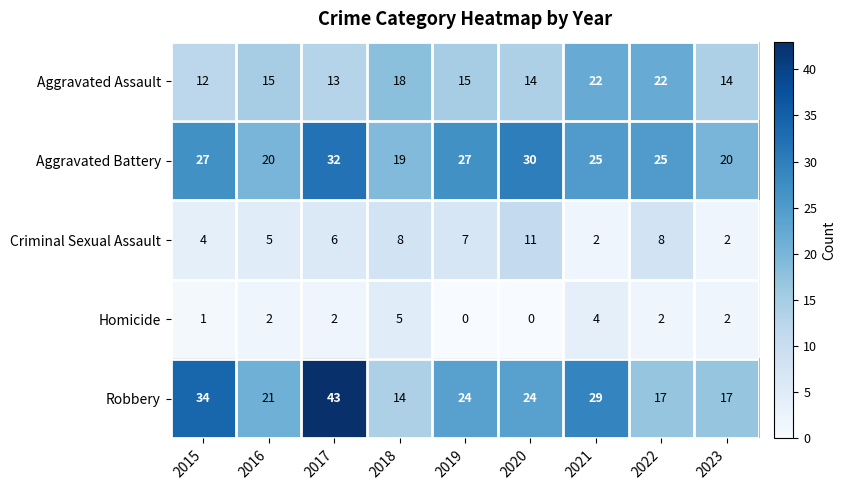

What is the total value across all series at 2018?

64